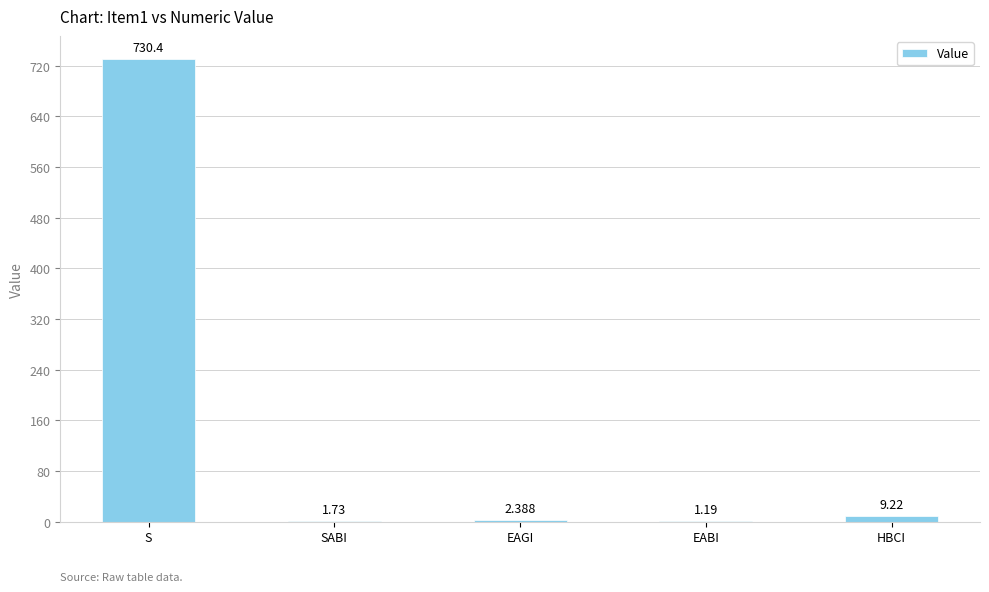

What is the difference between the values at HBCI and S?

721.2